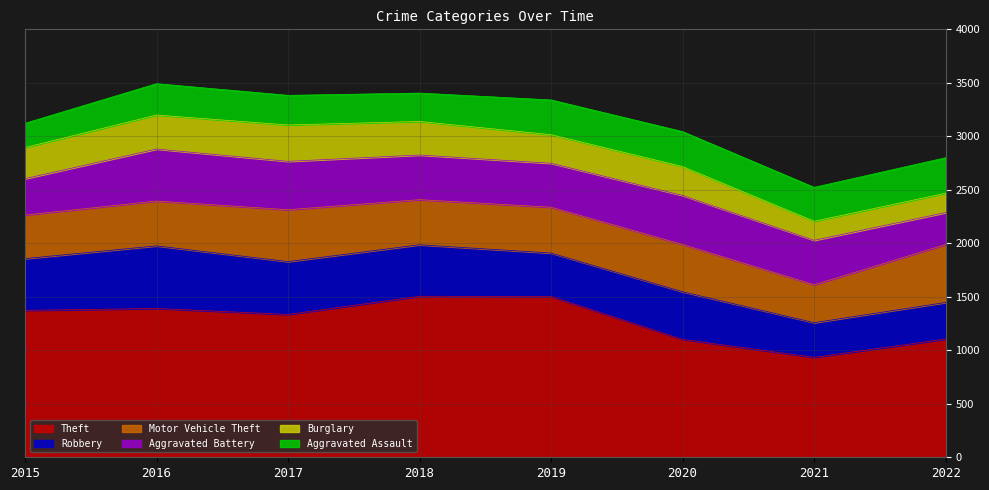

At 2015, list the series in order from smallest to largest.

Aggravated Assault, Burglary, Aggravated Battery, Motor Vehicle Theft, Robbery, Theft